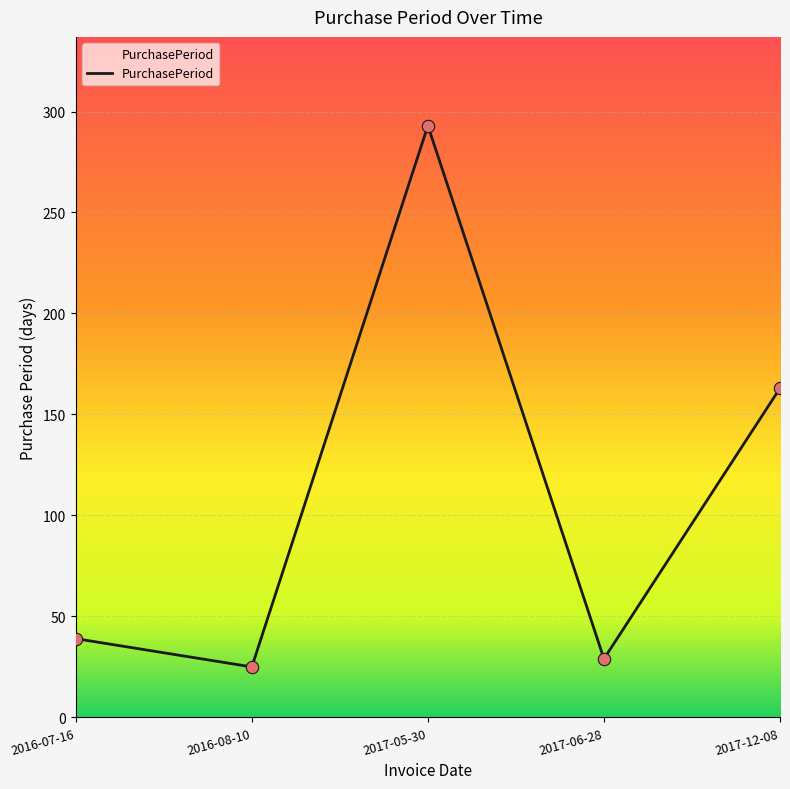

What is the change in value from 2016-07-16 to 2017-05-30?

+254